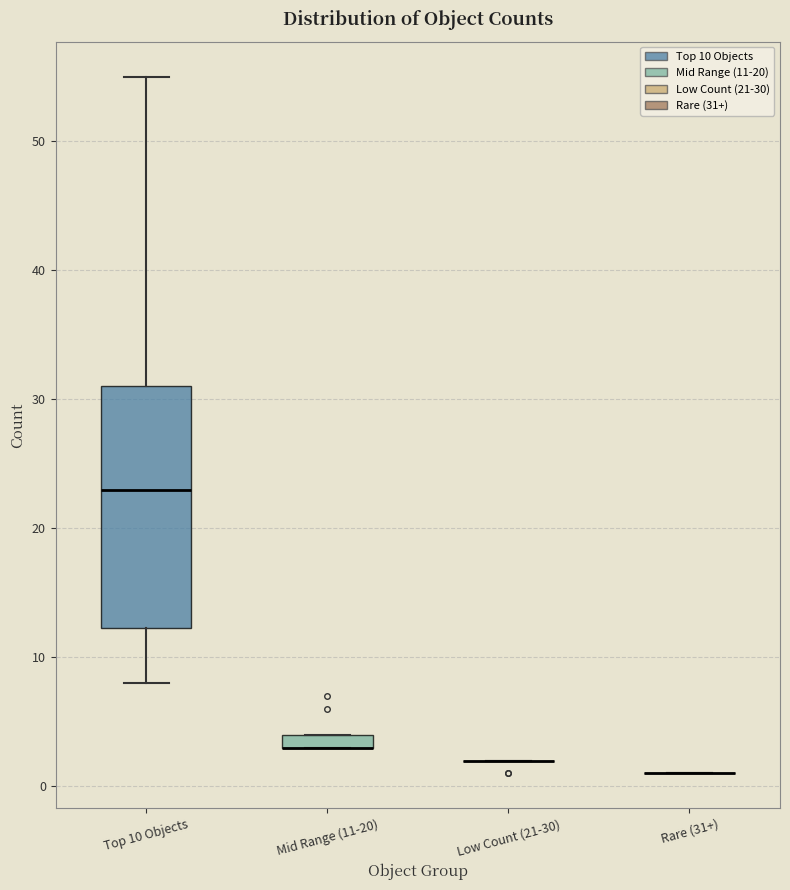

Which box is the tallest, from its lower edge to its upper edge?

Top 10 Objects